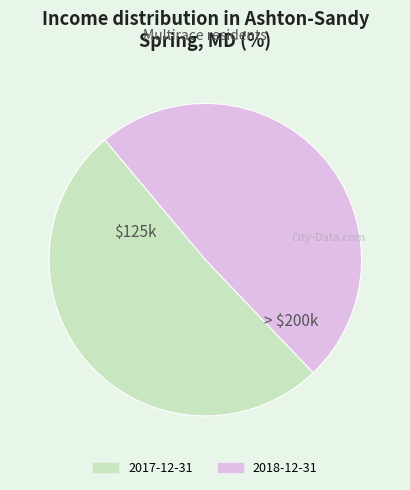

Between 2018-12-31 and 2017-12-31, which is larger?

2017-12-31